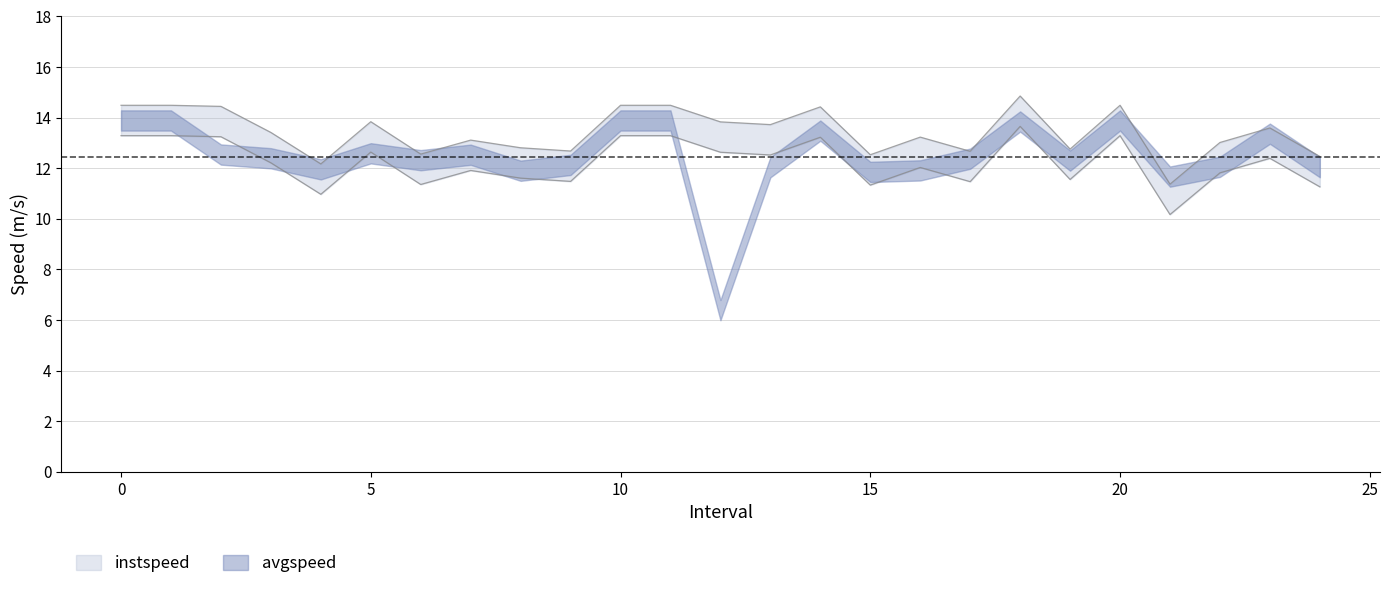

True or false: instspeed and avgspeed intersect in this chart.

True